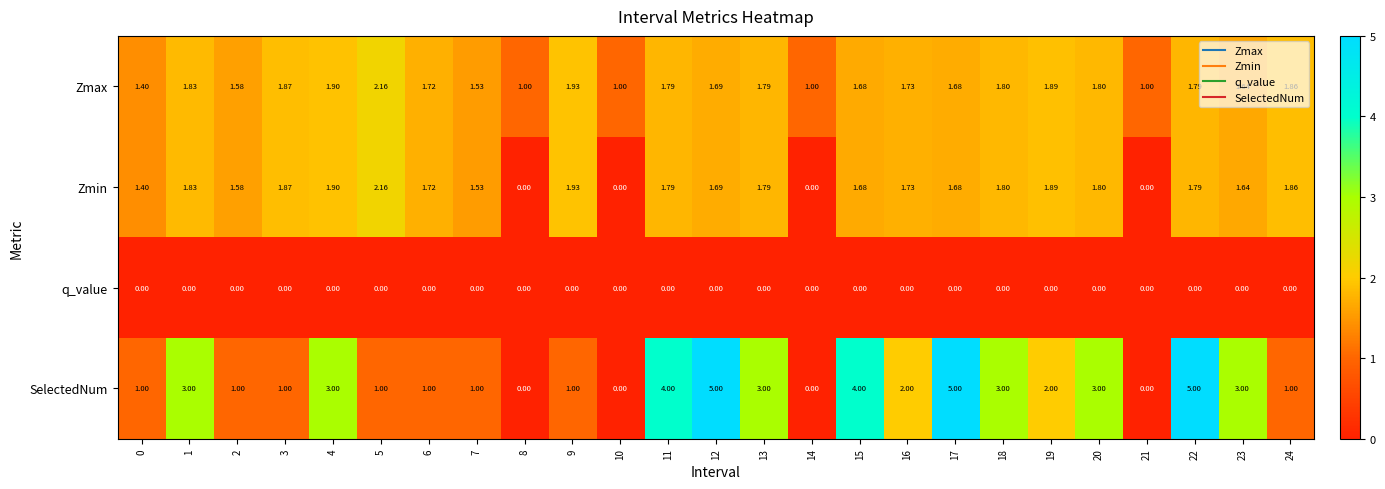

Is the value of q_value at 1 greater than the value of Zmin at 19?

No